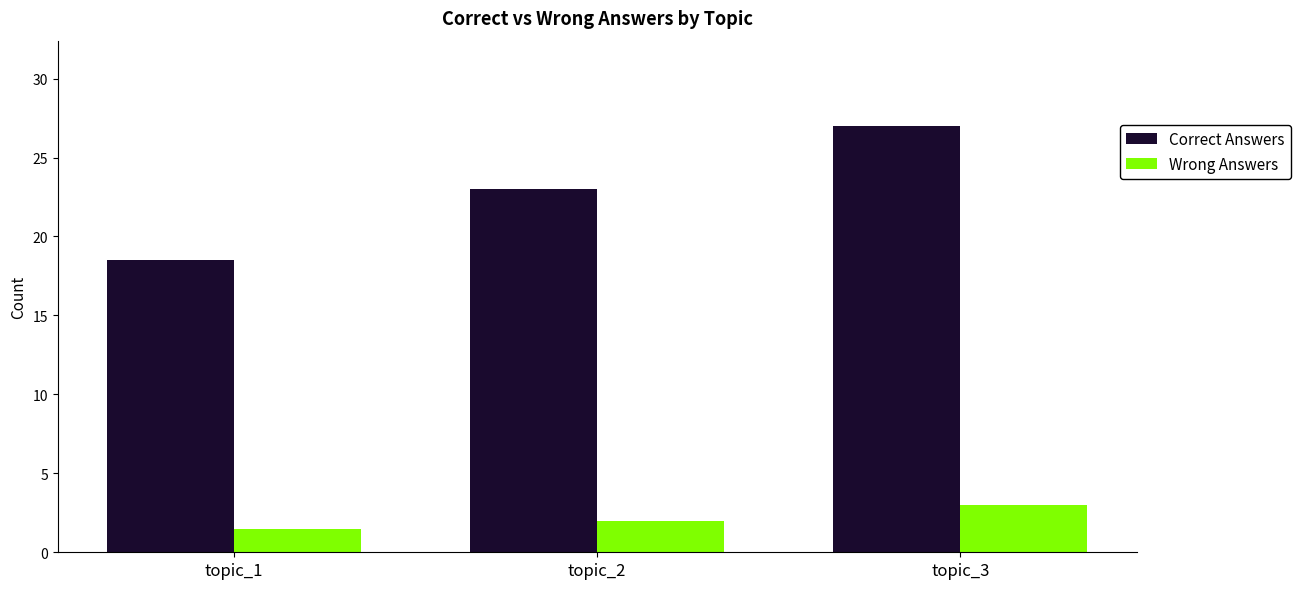

List the series in order of their peak value, lowest first.

Wrong Answers, Correct Answers